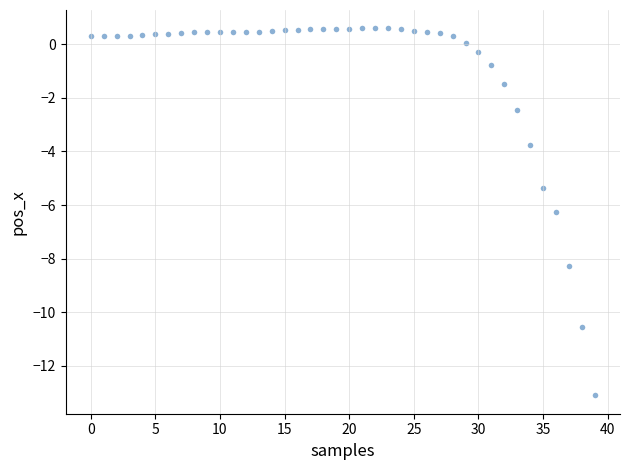

What is the range of Y values (max minus min)?

13.7